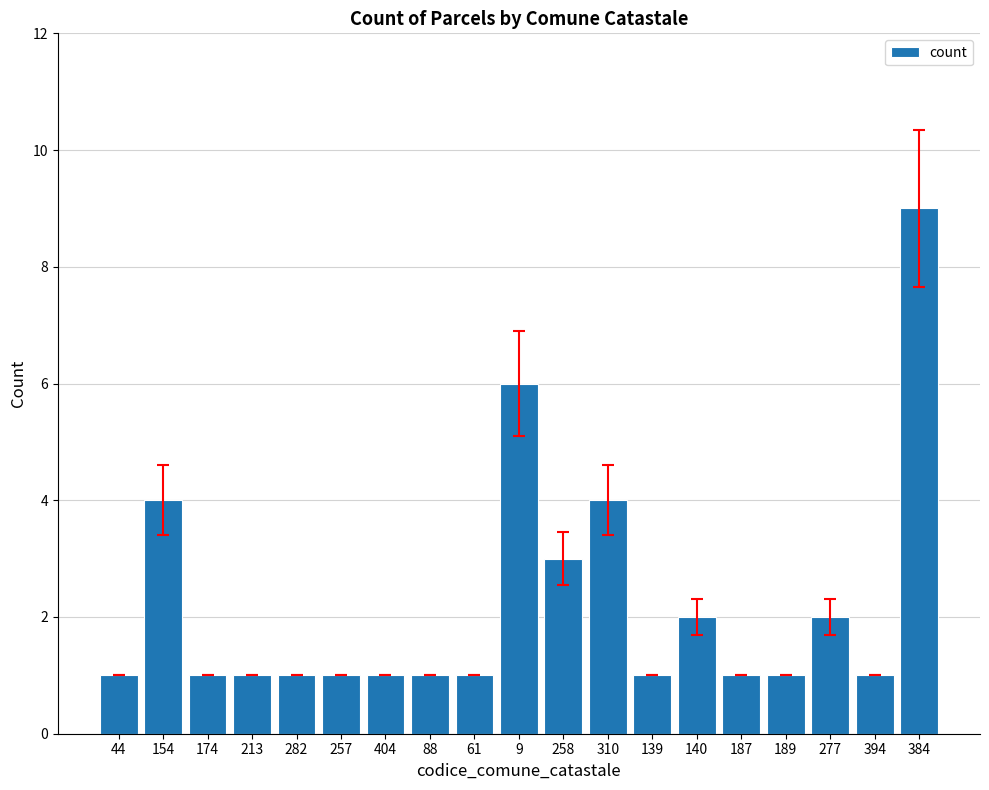

What is the difference between the maximum and minimum values?

8